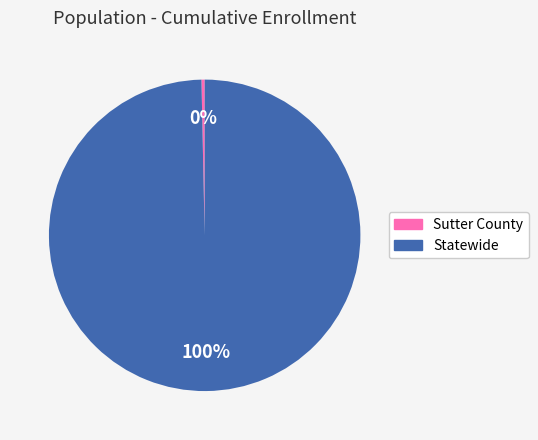

Do Sutter County and Statewide together represent more than half of the pie?

Yes